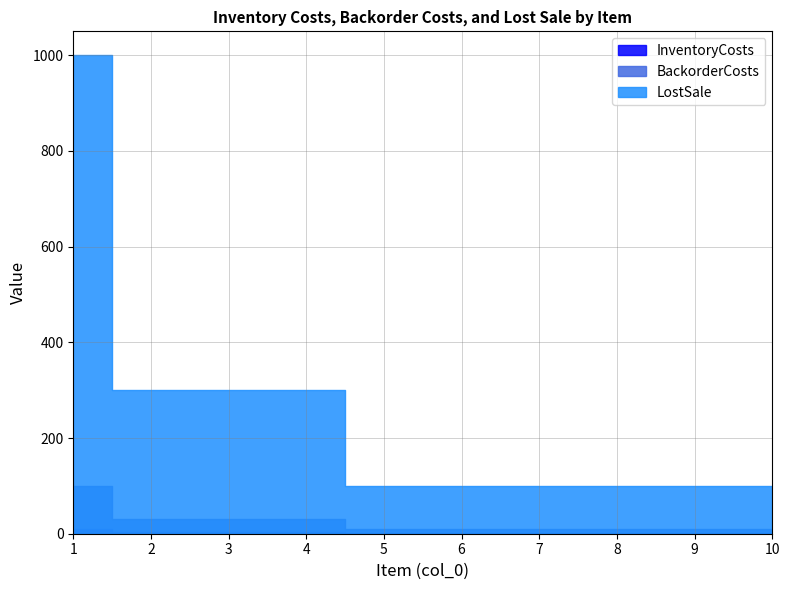

What is the value of the LostSale point at the 3rd from the left?

300